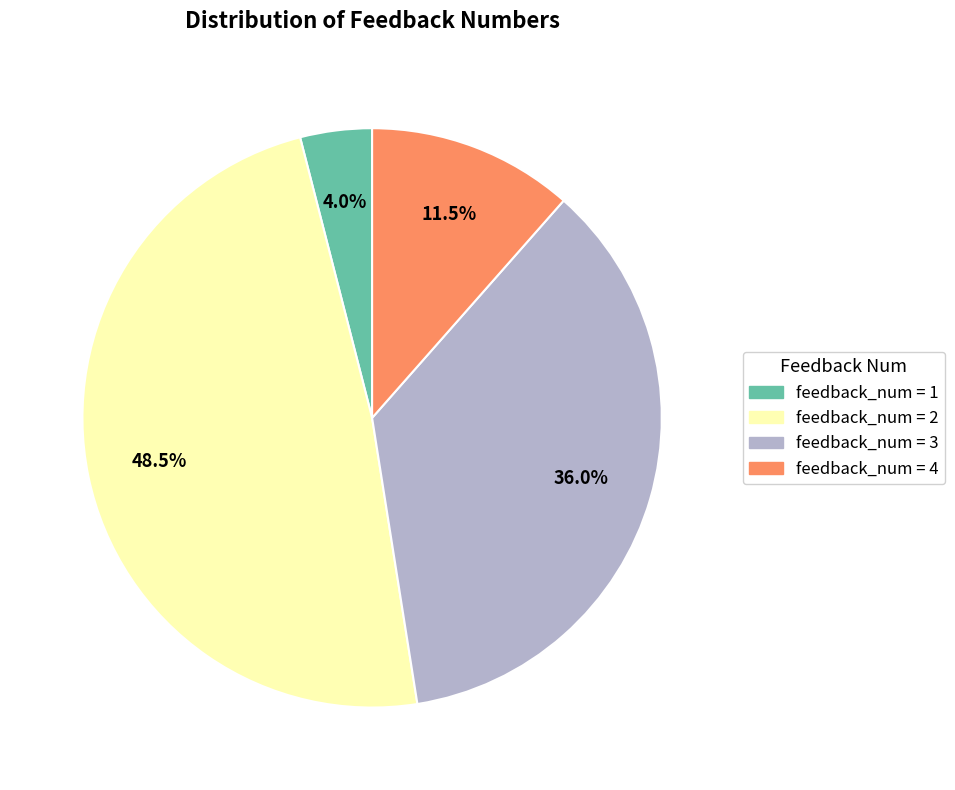

Does any single category account for the majority?

No